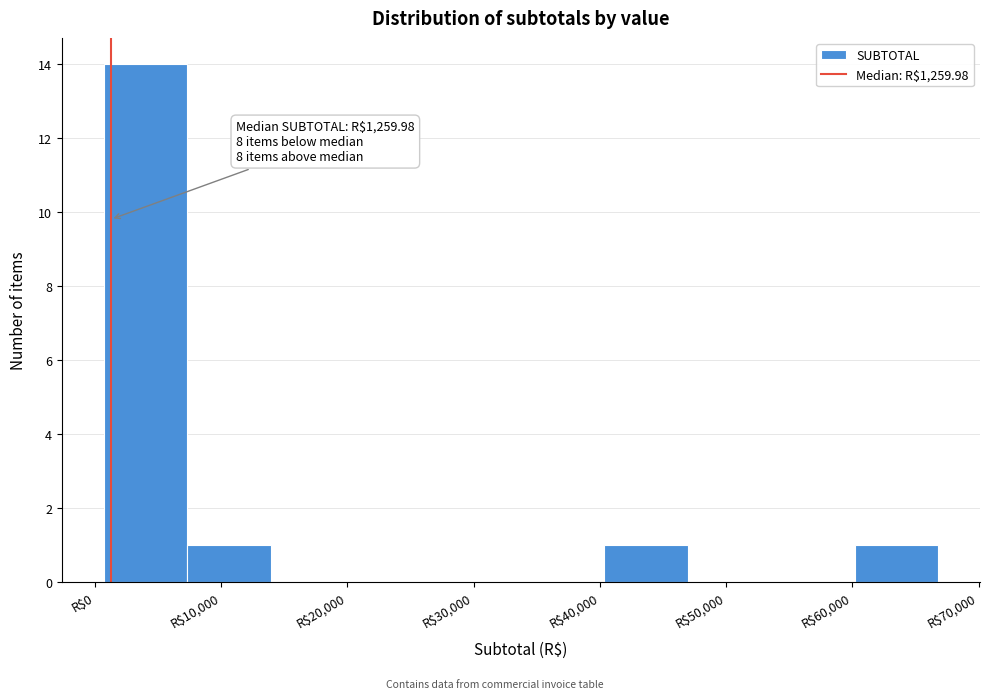

Over which range of the x-axis is the bar tallest?

1000 to 7000